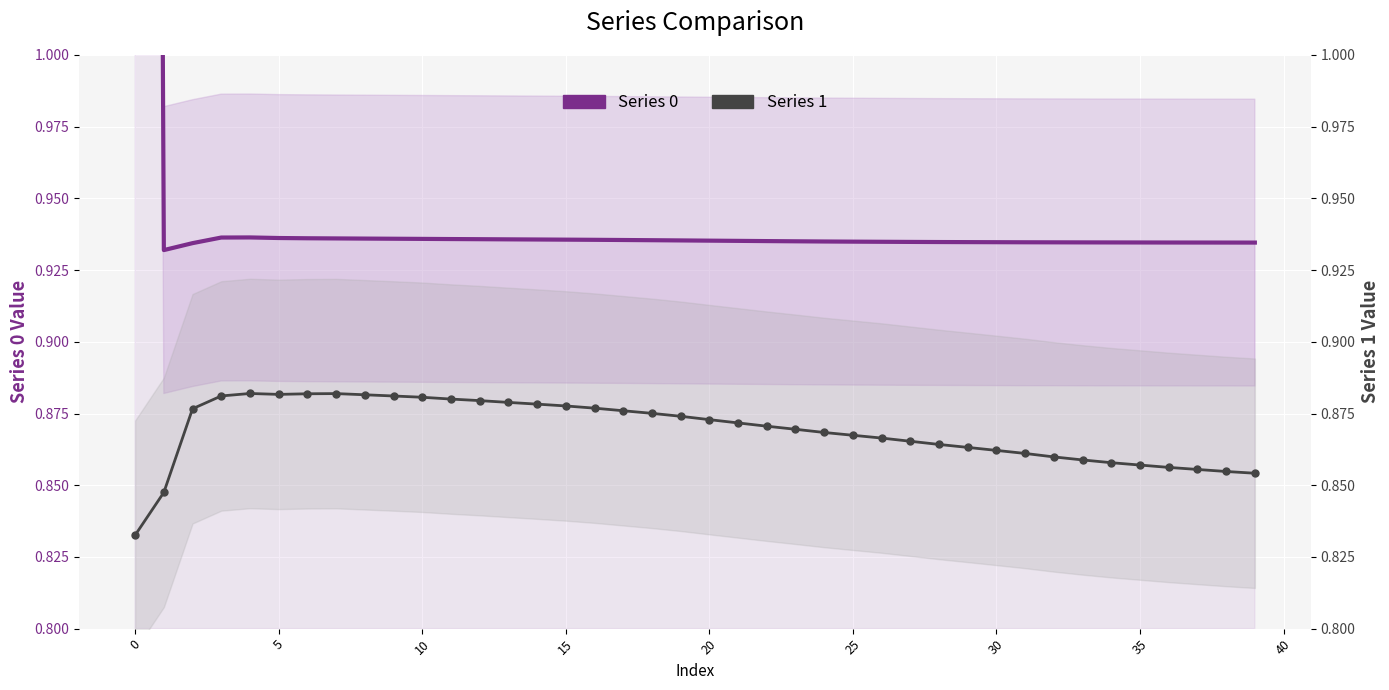

At how many categories does at least one series exceed 1?

1